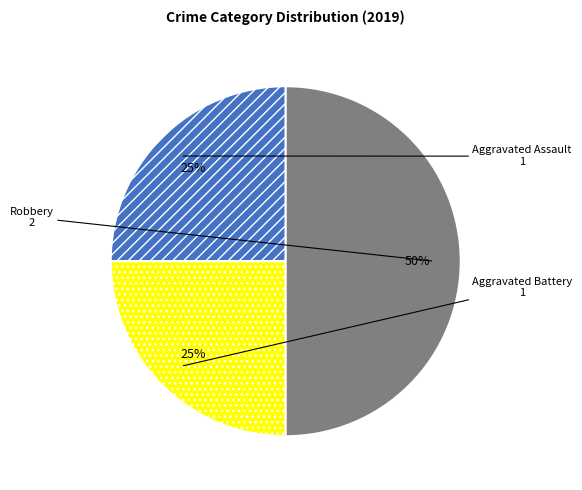

Is Aggravated Assault the majority of the pie?

No